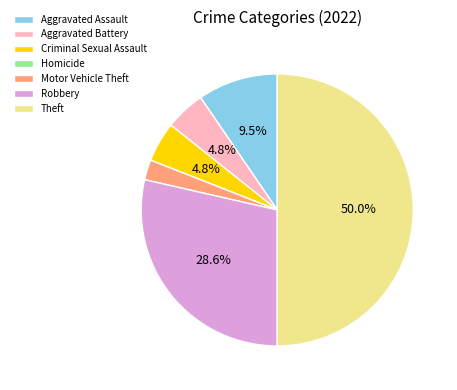

Does Aggravated Battery account for over 50% of the chart?

No